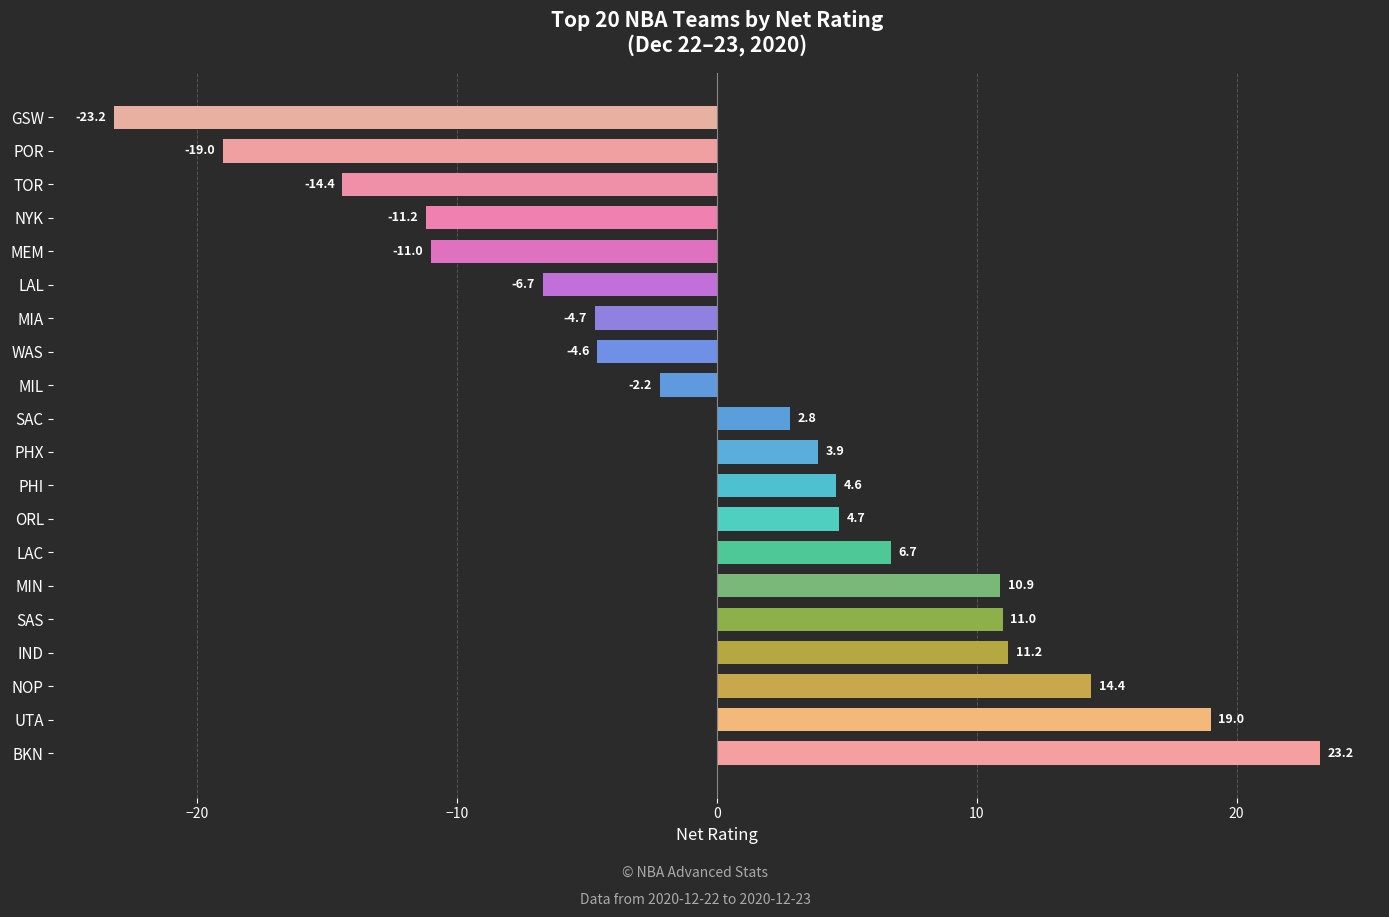

What is the difference between the second highest and minimum values?

42.2